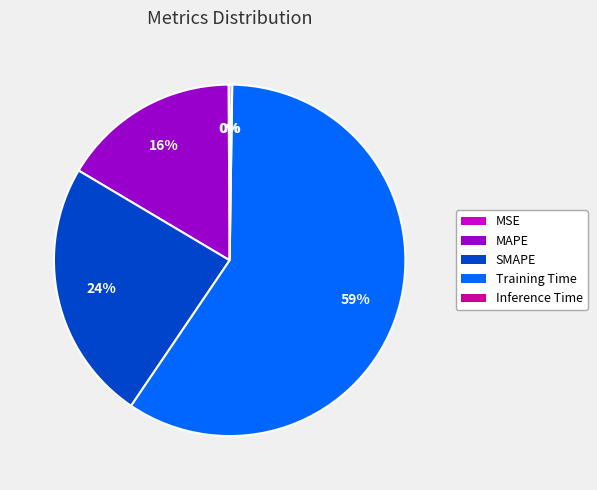

To the nearest percent, what percentage of the pie is SMAPE?

24%